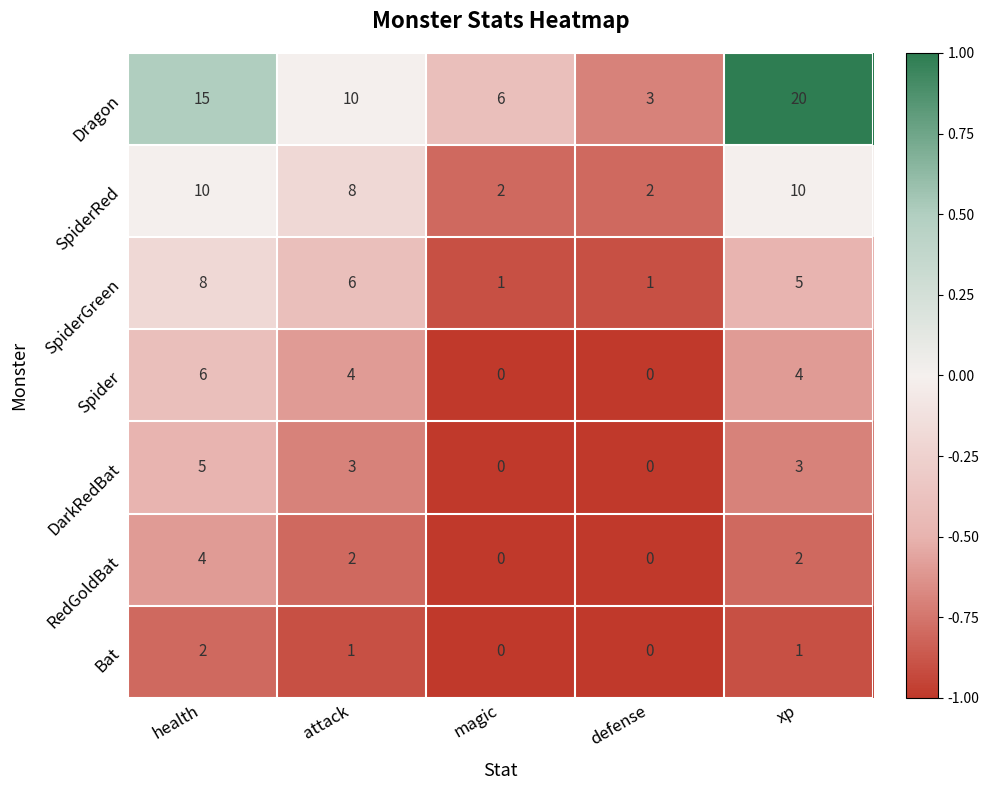

At how many categories does at least one series exceed 0?

5